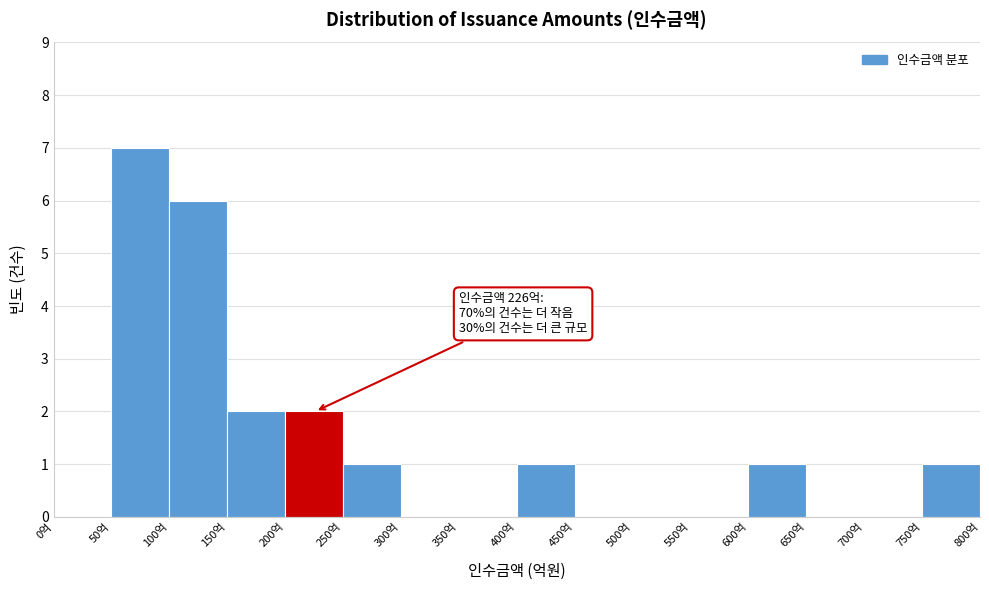

Over which range of the x-axis is the bar tallest?

50 to 100